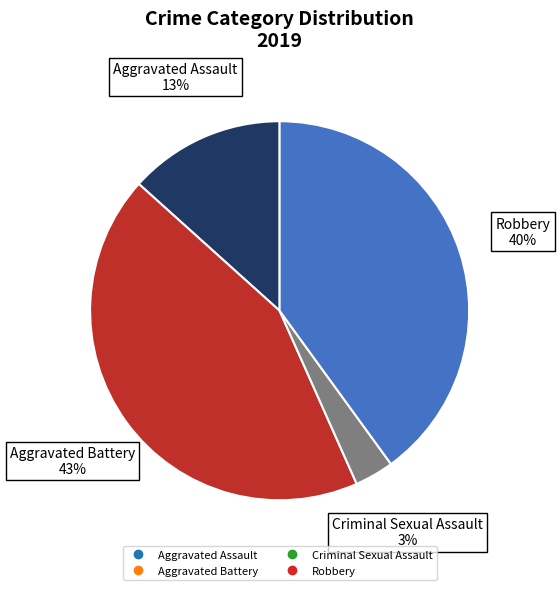

How many slices are in this pie chart?

4